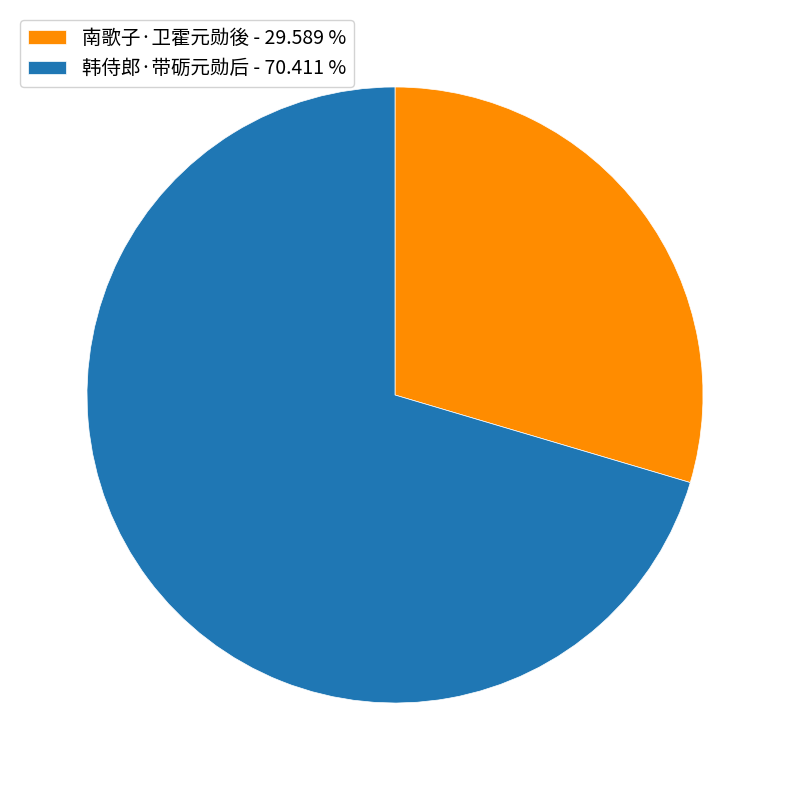

The 韩侍郎·带砺元勋后 slice represents 70% of the pie. True or false?

True